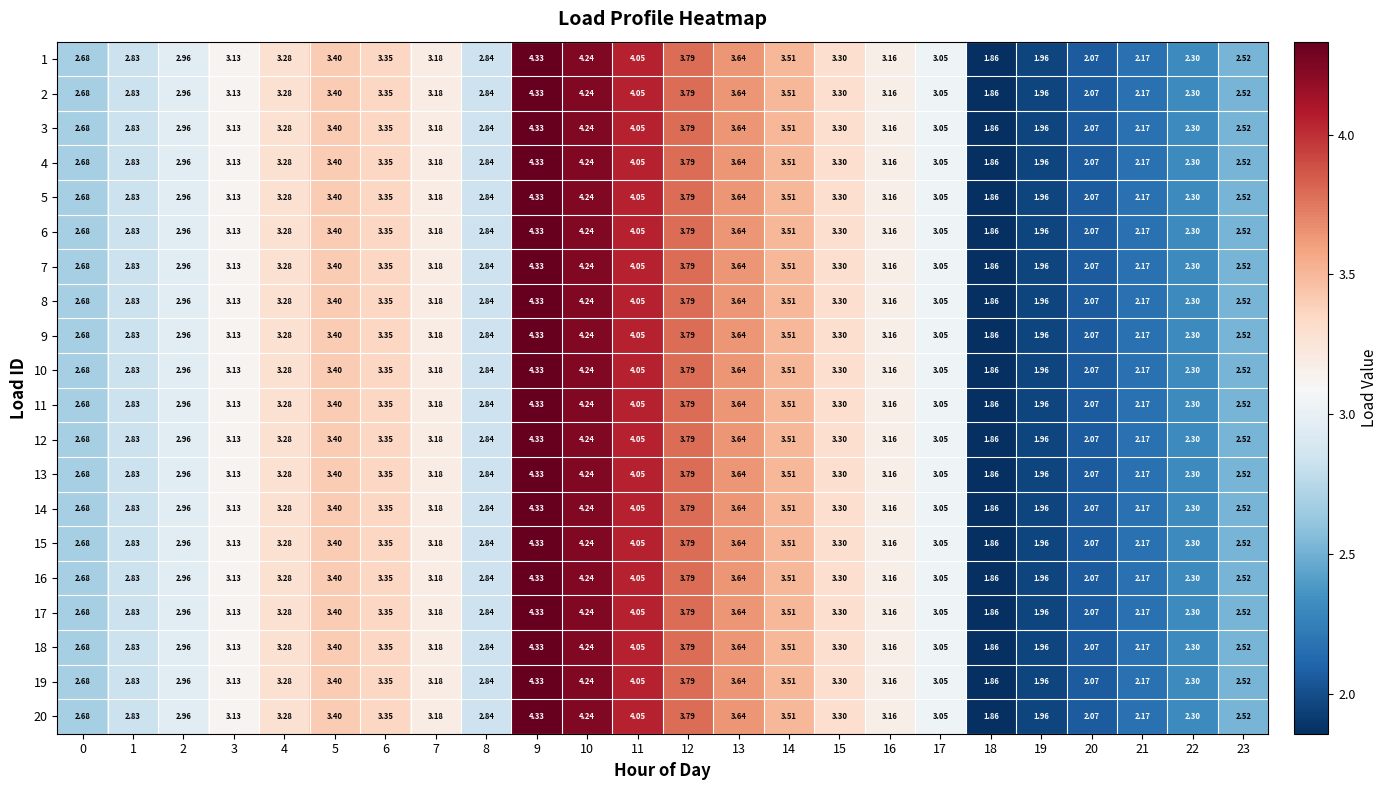

Is the value of 4 at 14 greater than the value of 5 at 9?

No